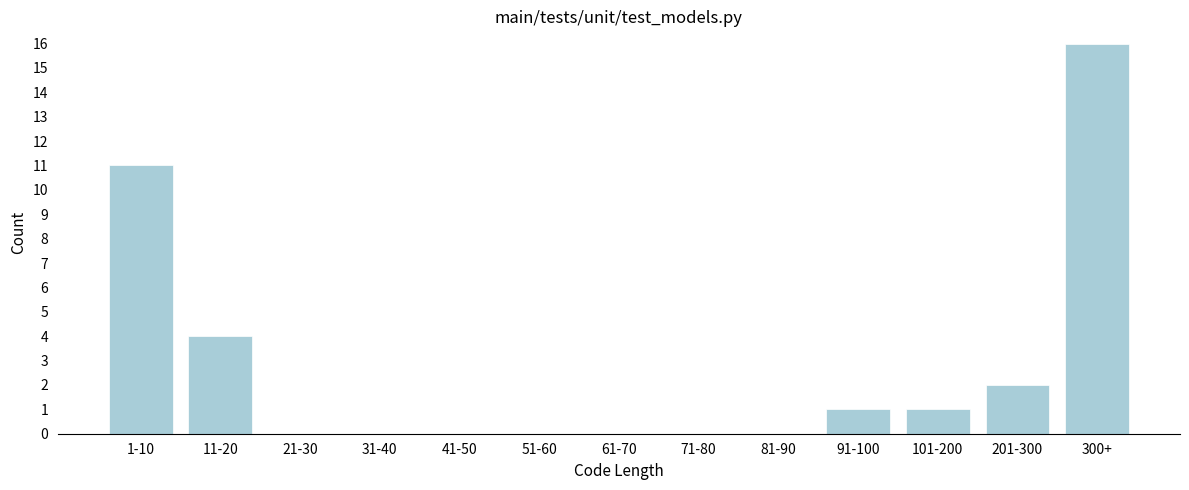

Reading right to left, list all the values displayed in this chart.

300+=16	201-300=2	101-200=1	91-100=1	81-90=0	71-80=0	61-70=0	51-60=0	41-50=0	31-40=0	21-30=0	11-20=4	1-10=11